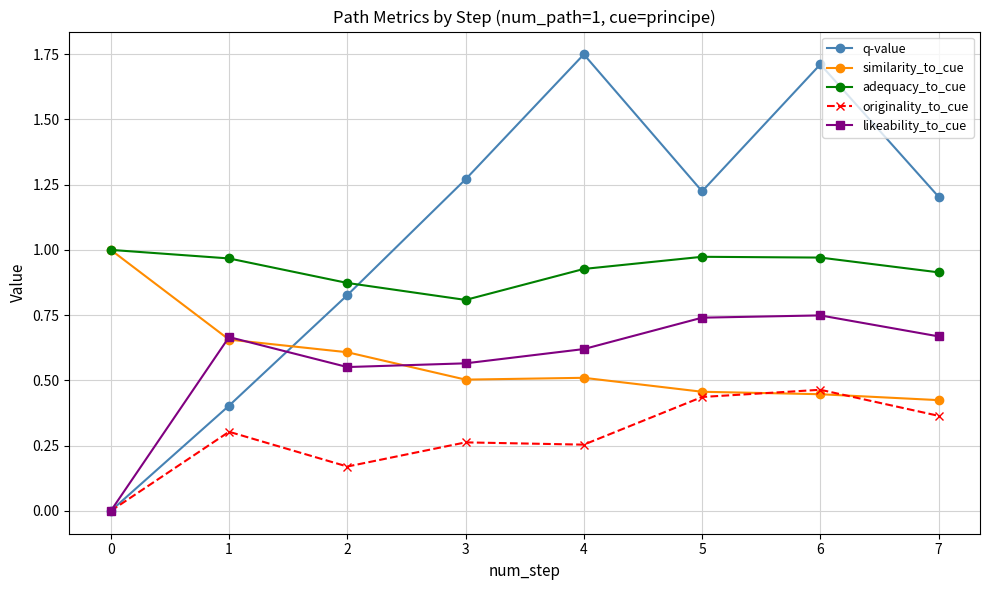

How many similarity_to_cue values are between 0 and 1?

8